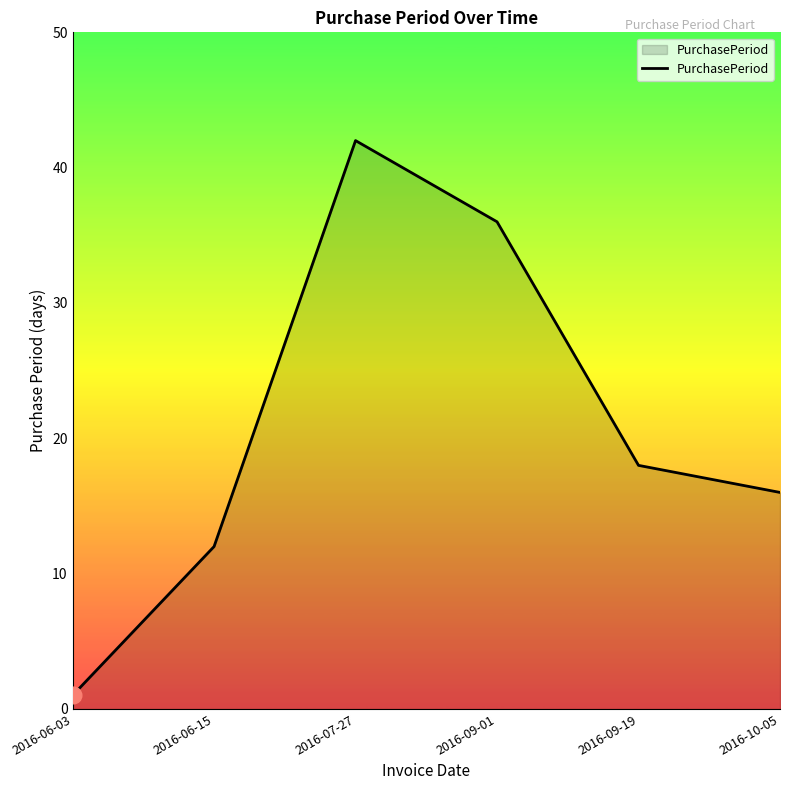

What is the change in value from 2016-06-15 to 2016-07-27?

+30